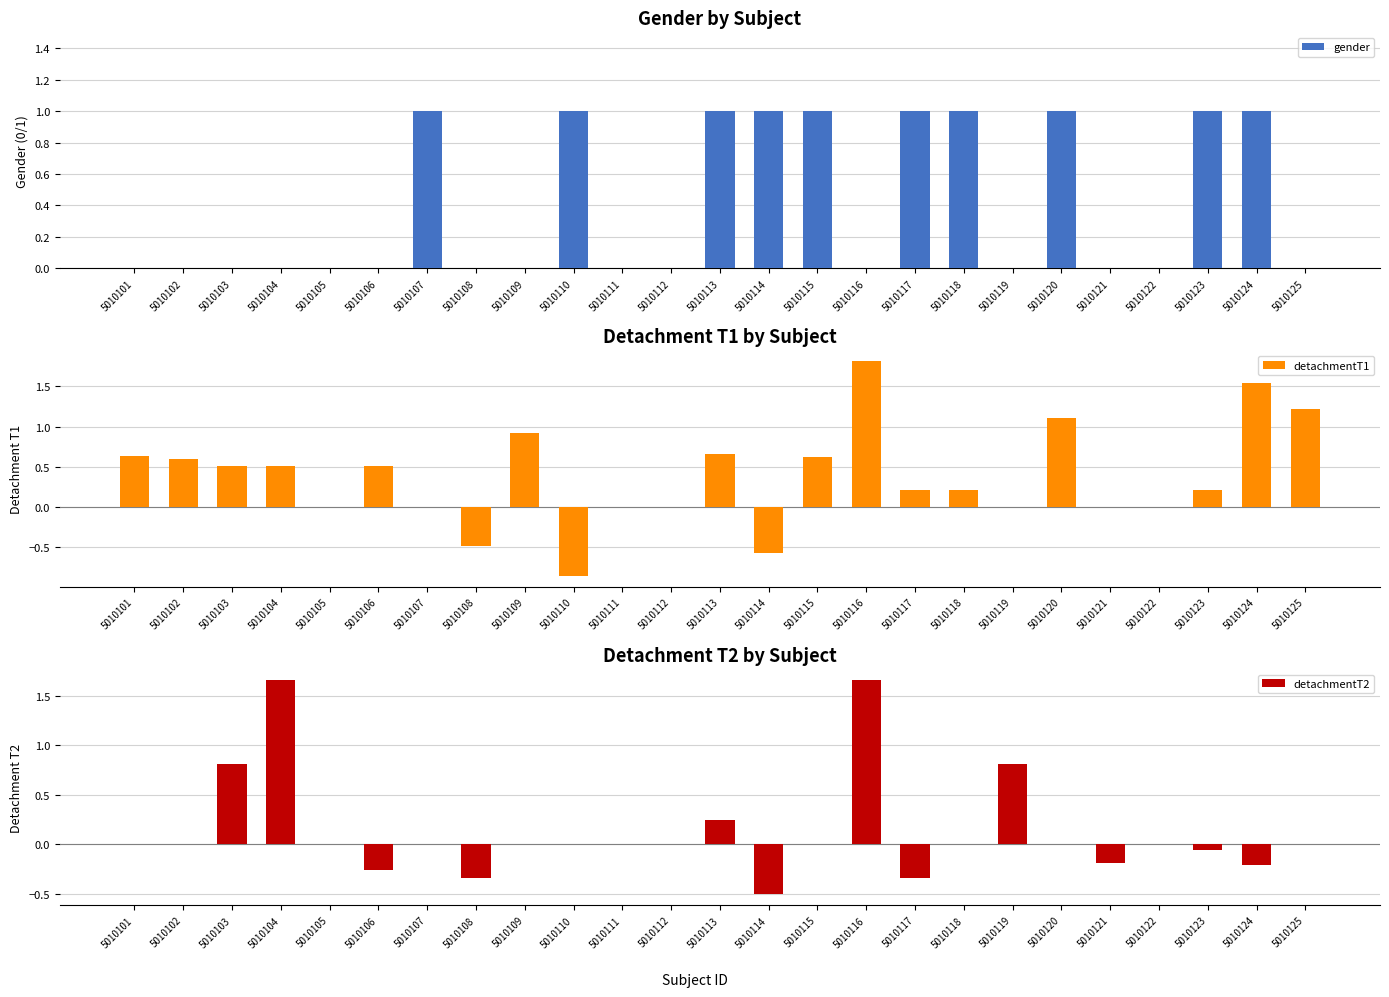

At which category does the chart reach its minimum across all series?

5010110